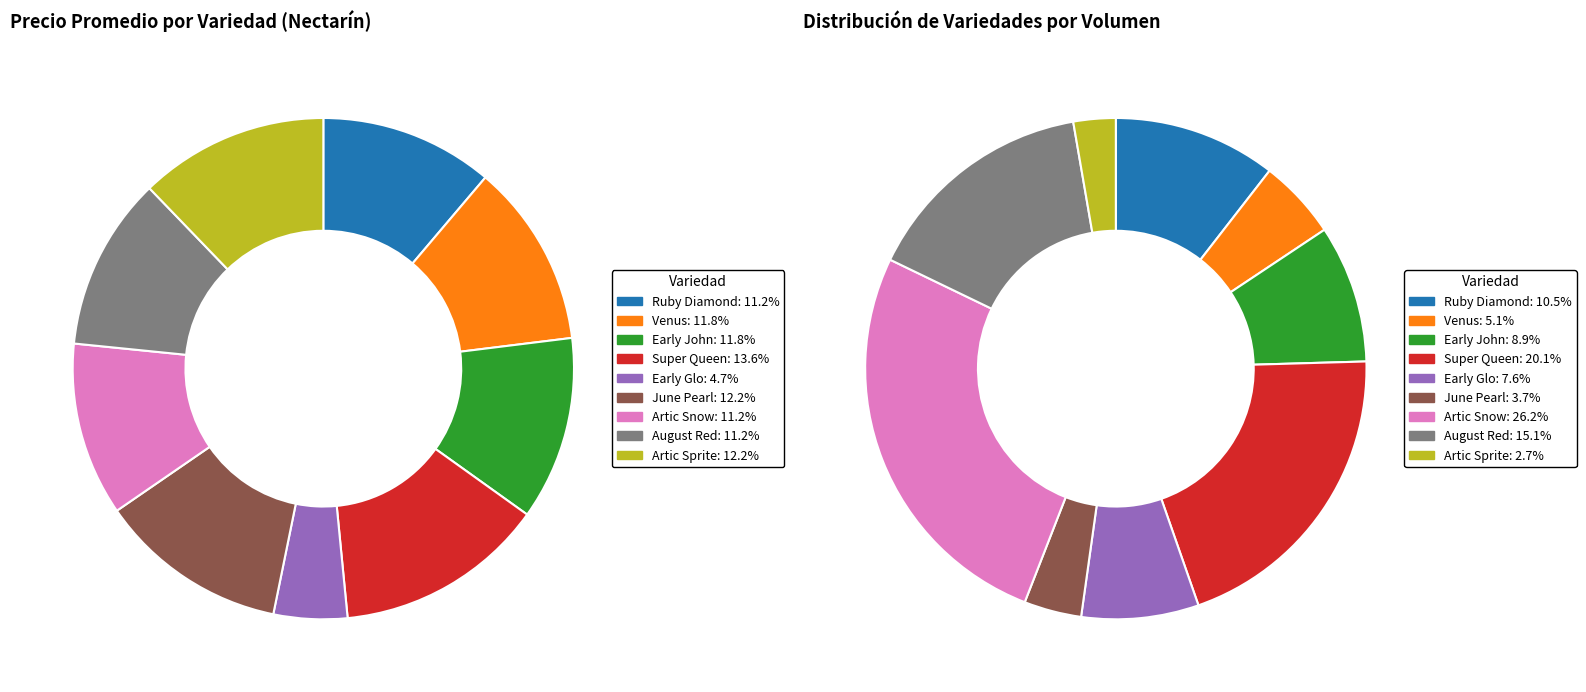

What is the ratio of the value at Super Queen to the value at Early John?

1.1